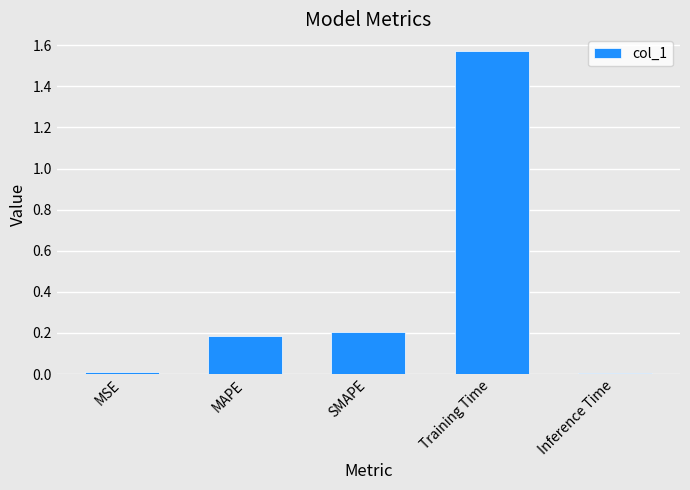

Count the number of data series in this chart.

1